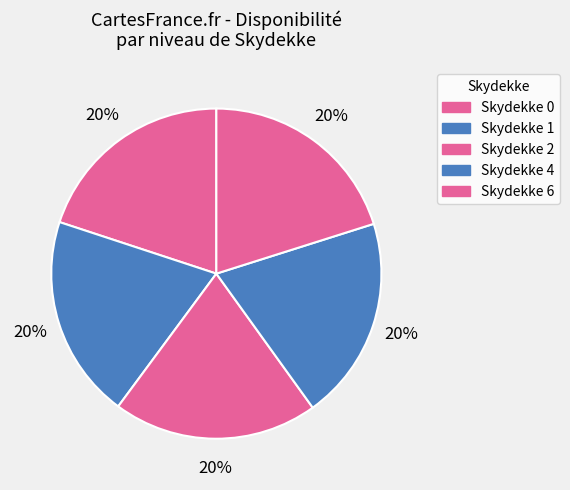

How many segments does this pie chart have?

5